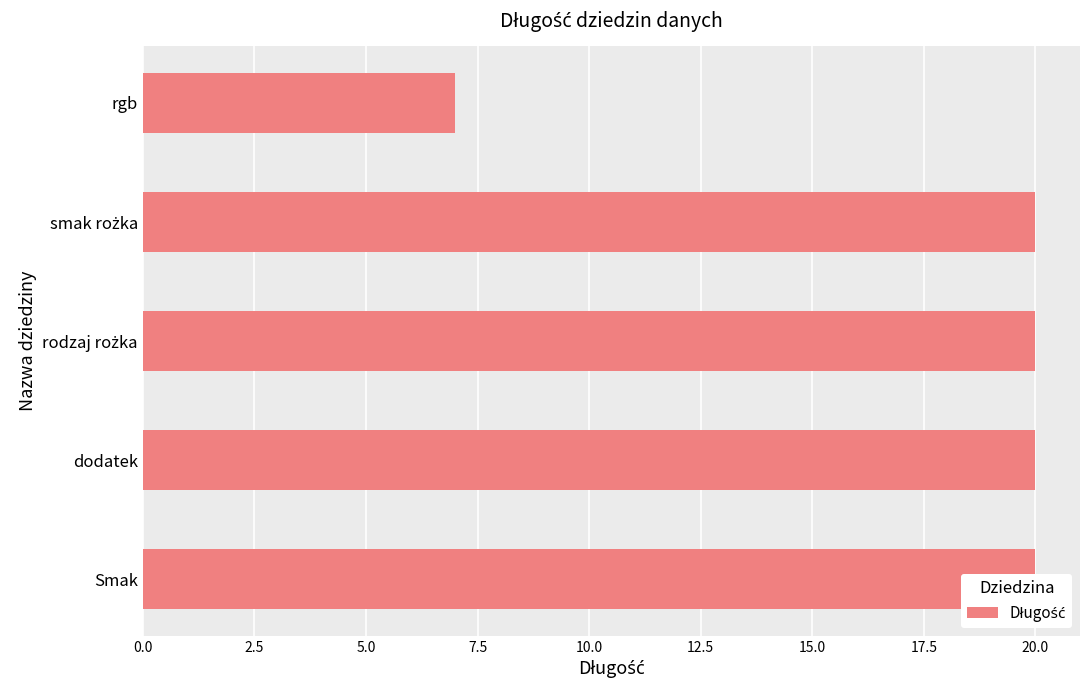

Does the chart contain stacked bars?

No